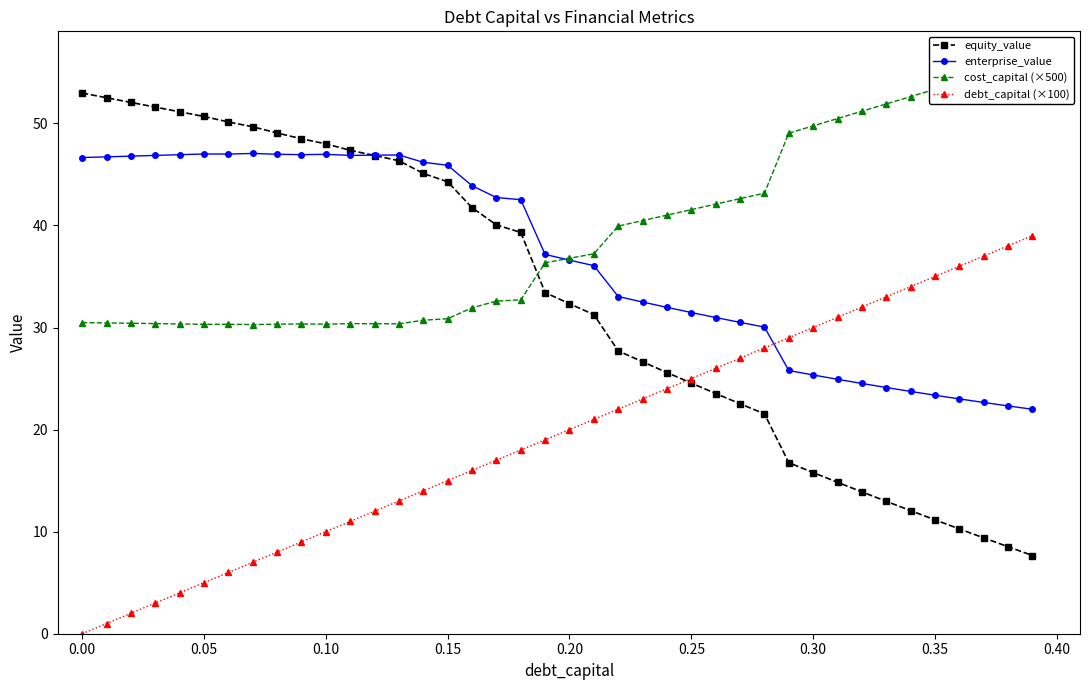

What is the maximum value shown in the chart?

56.2